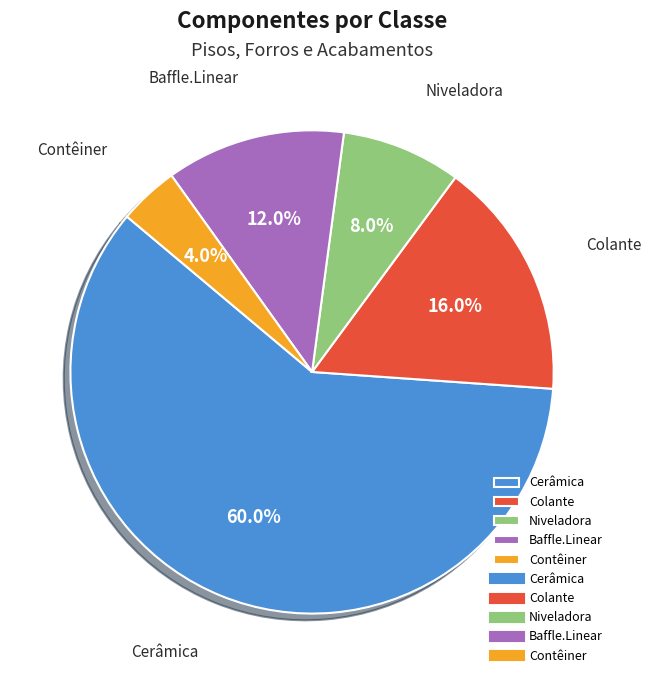

To the nearest percent, what is the difference between the largest and smallest slice percentages?

56%